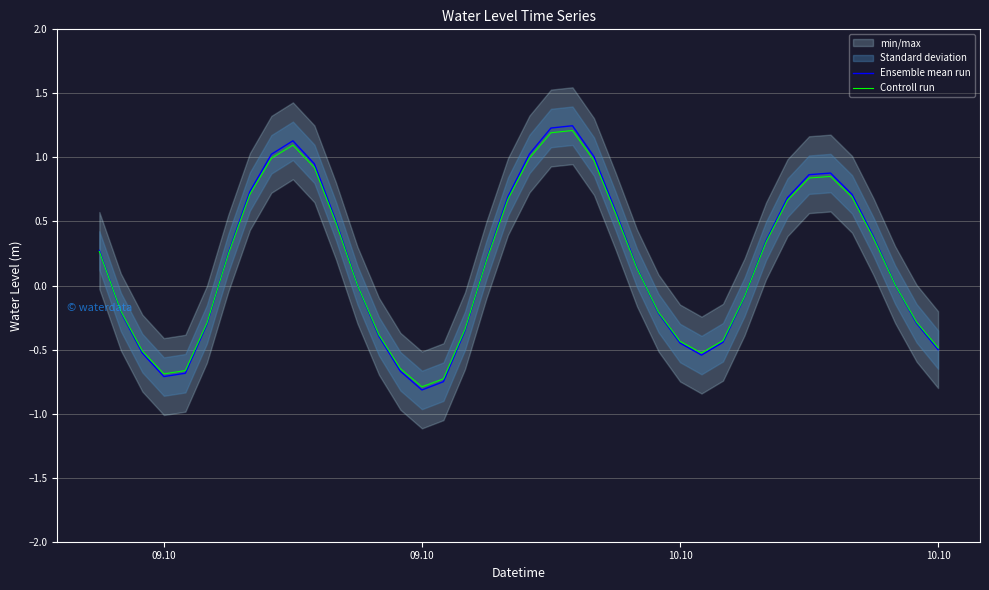

How many intersections are there between Ensemble mean run and Controll run?

7